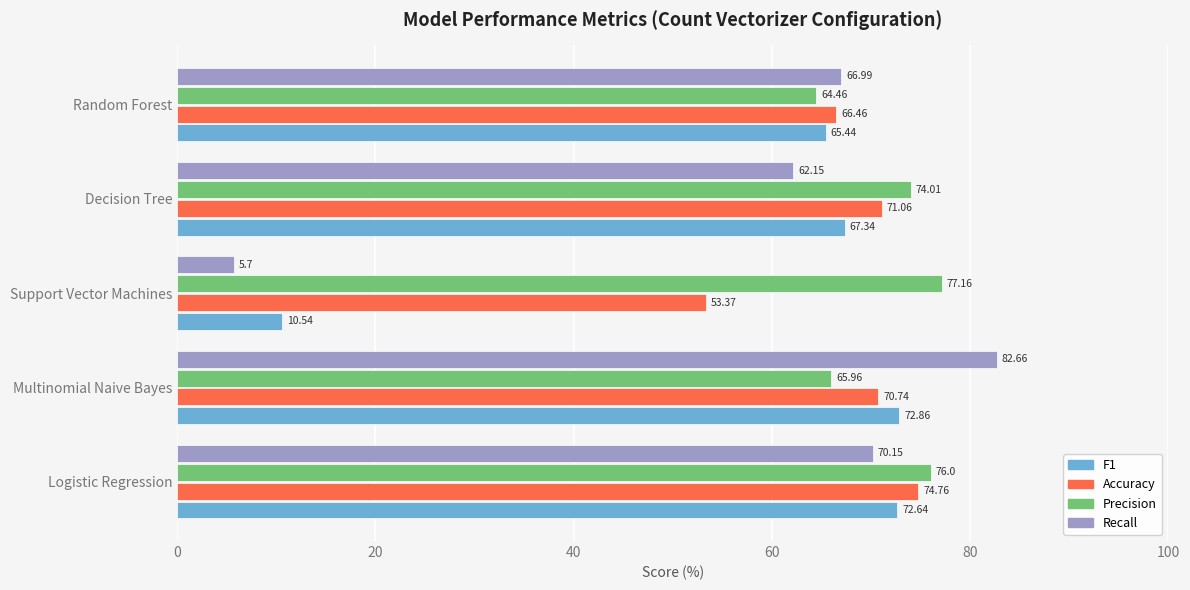

What is the difference between the second highest and second lowest values in the F1 series?

7.2